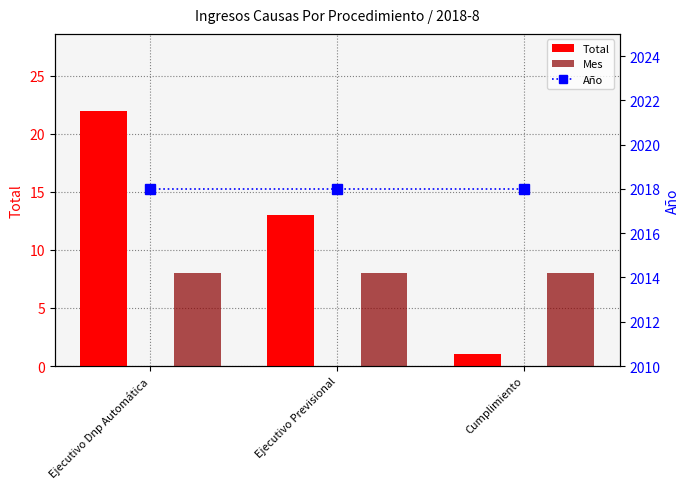

Does the chart contain stacked bars?

No